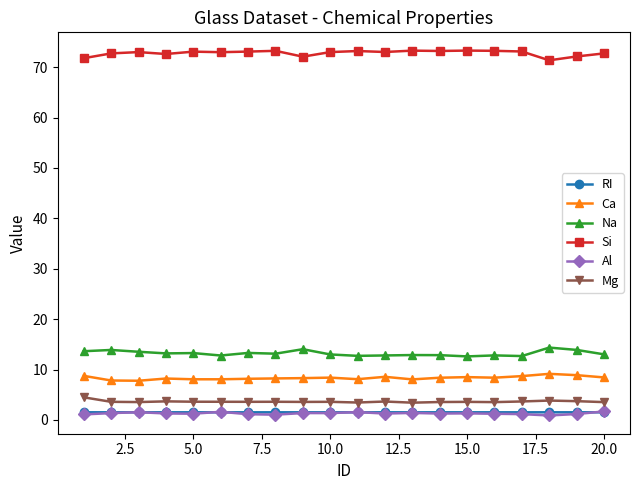

At how many categories does at least one series exceed 62?

20